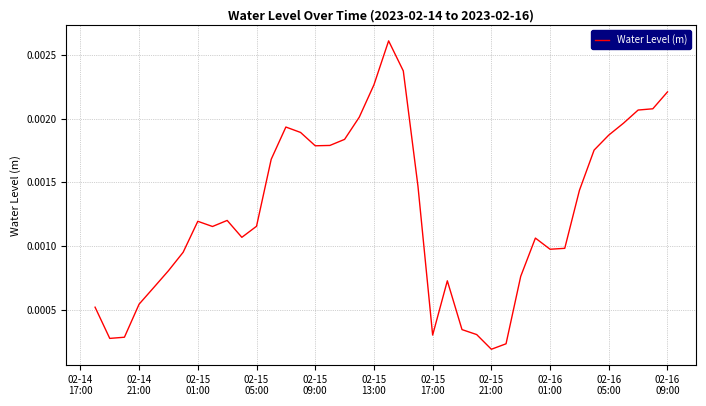

How many lines are shown in the chart?

1